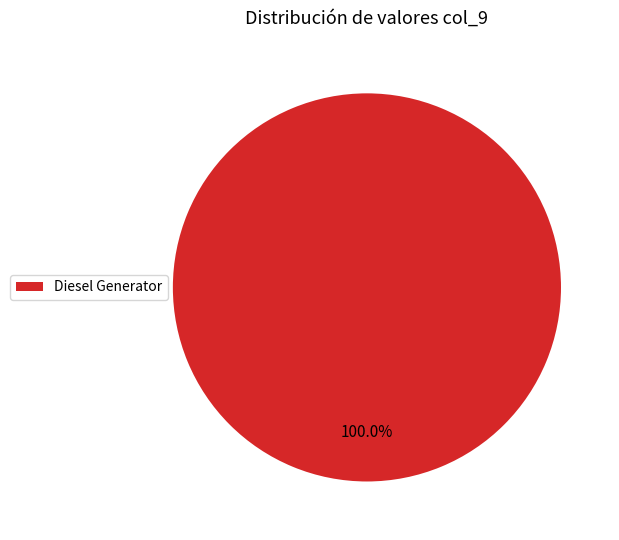

Is there any slice that represents more than half of the pie?

Yes